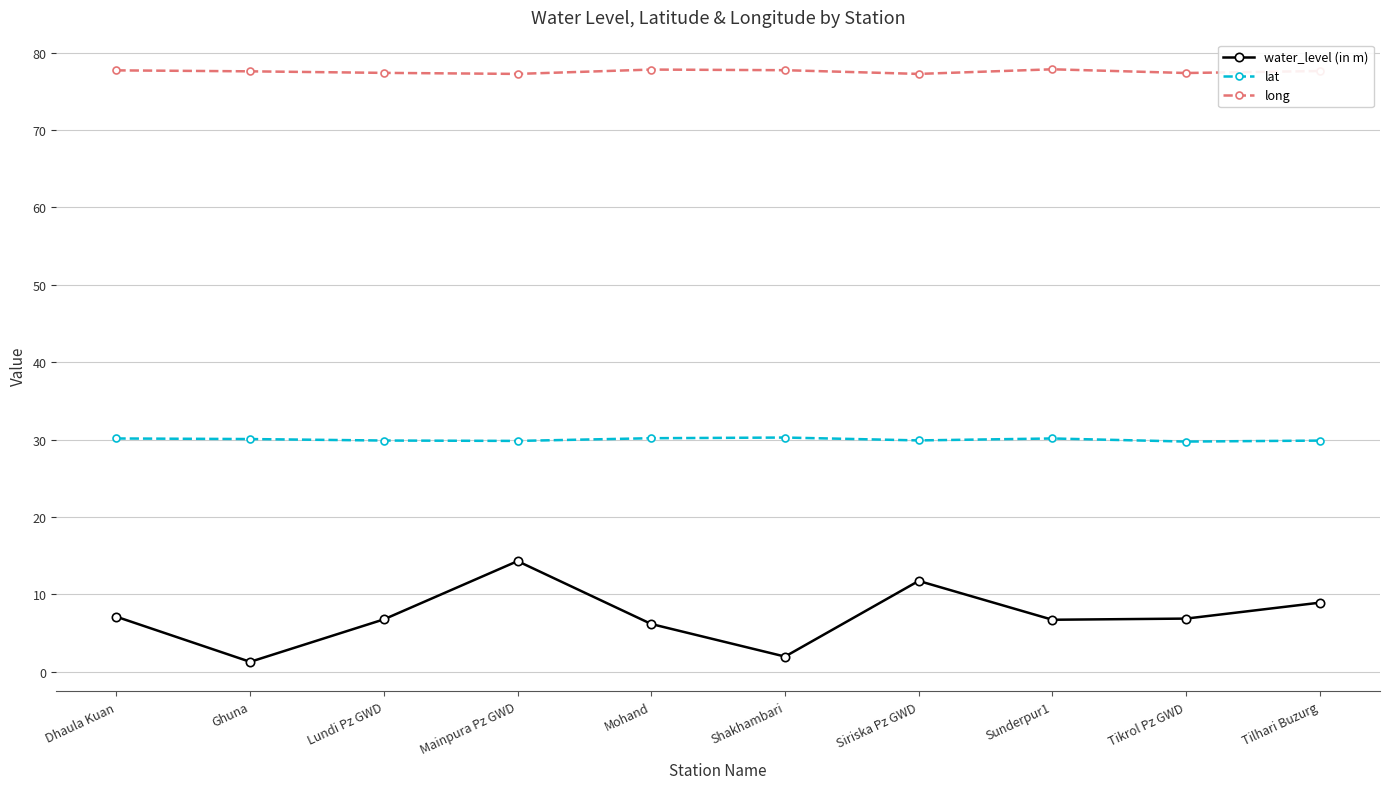

What is the approximate value of lat at Lundi Pz GWD?

29.9